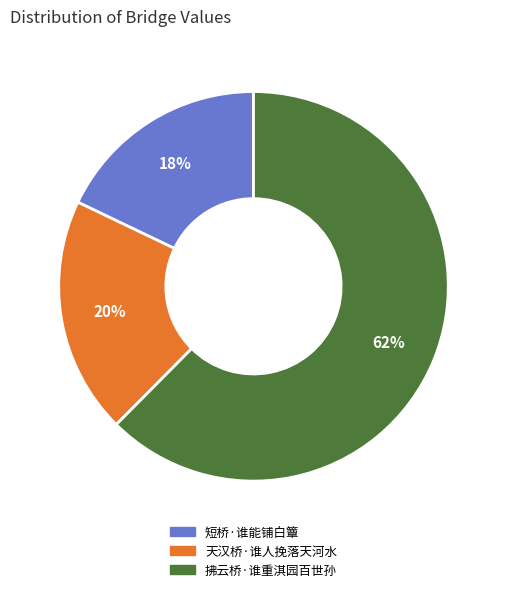

Count the number of slices in the pie.

3